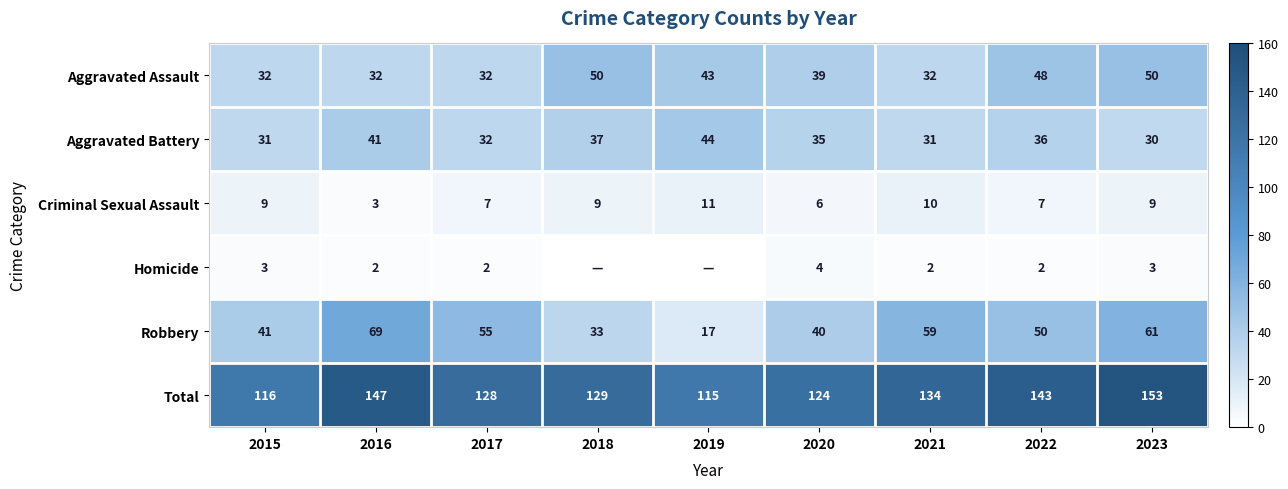

Is the value of Total at 2023 greater than the value of Aggravated Battery at 2016?

Yes